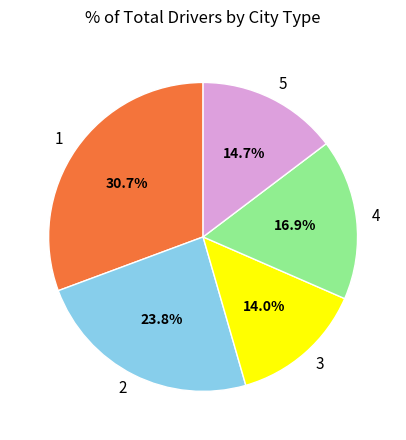

Does any single category account for the majority?

No